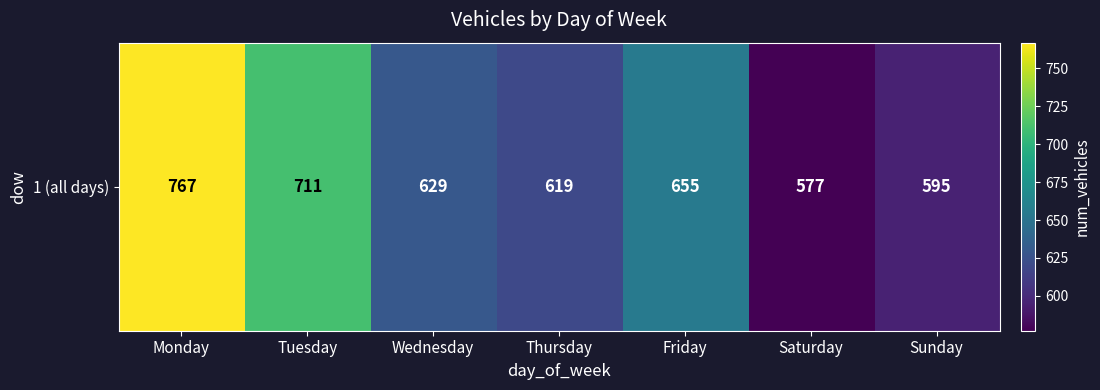

The chart shows a value of 1040 at Sunday. True or false?

False